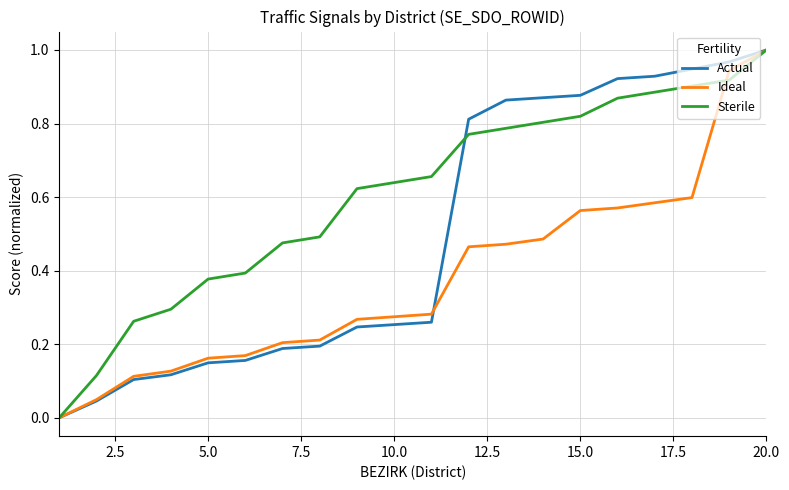

Which series has the largest total across all categories?

Sterile